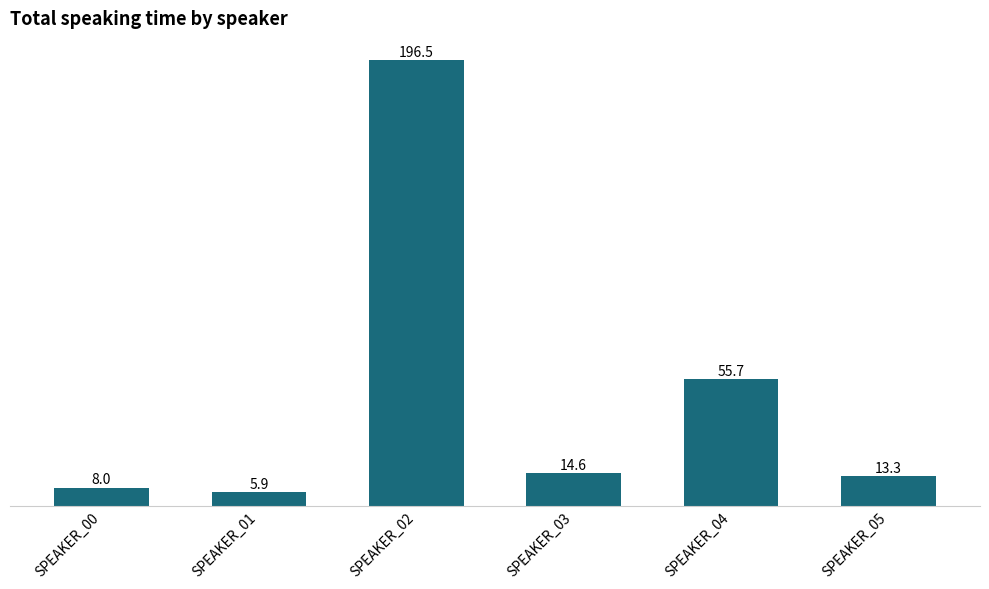

Count the number of data series in this chart.

1